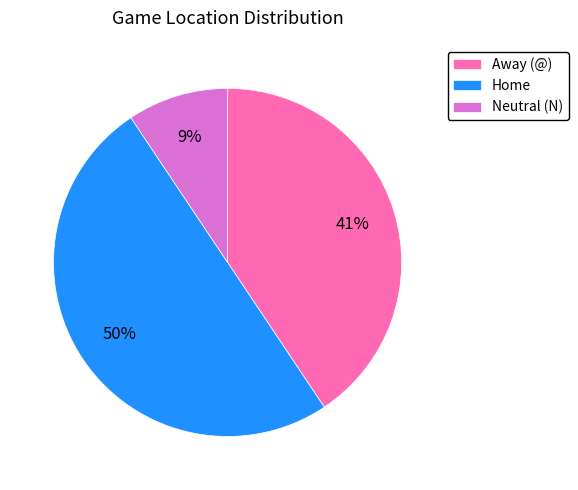

To the nearest percent, what portion does Neutral (N) represent?

9%